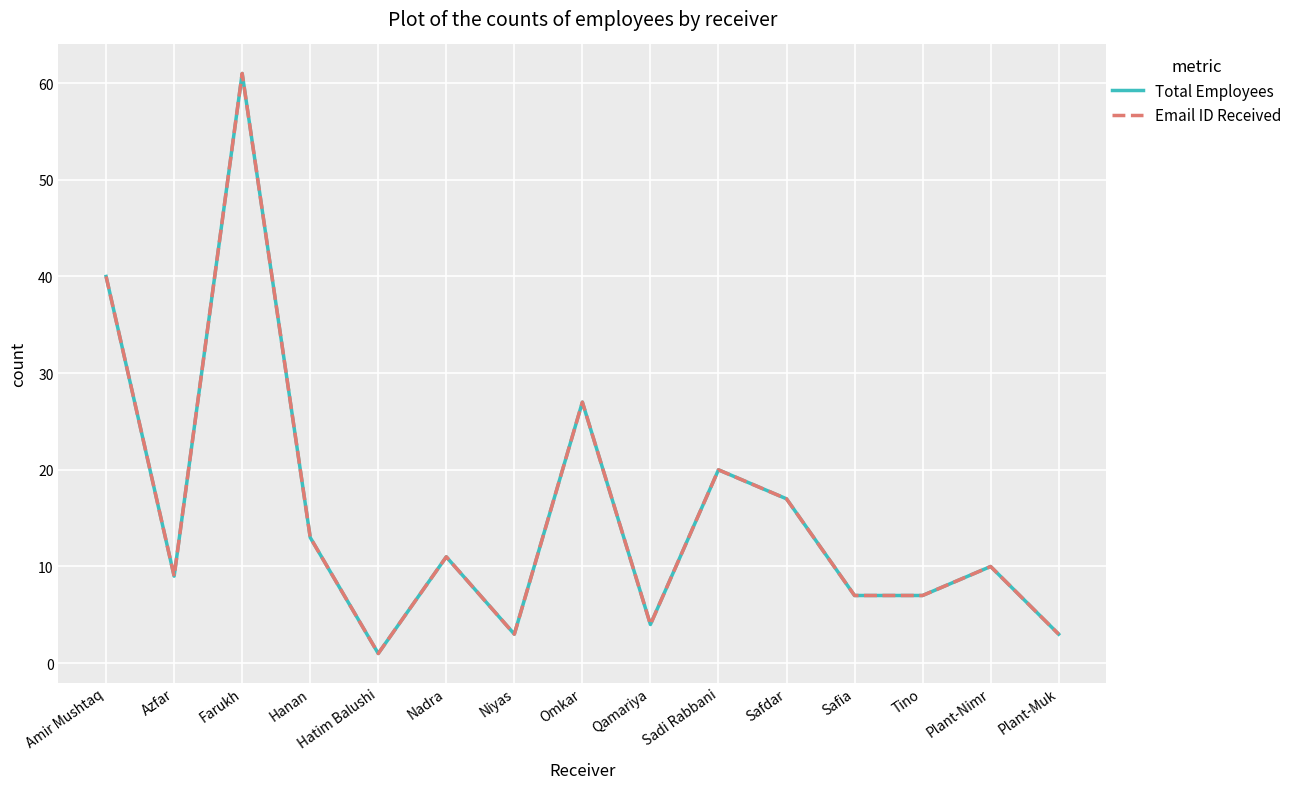

What is the label of the 10th point from the right?

Nadra